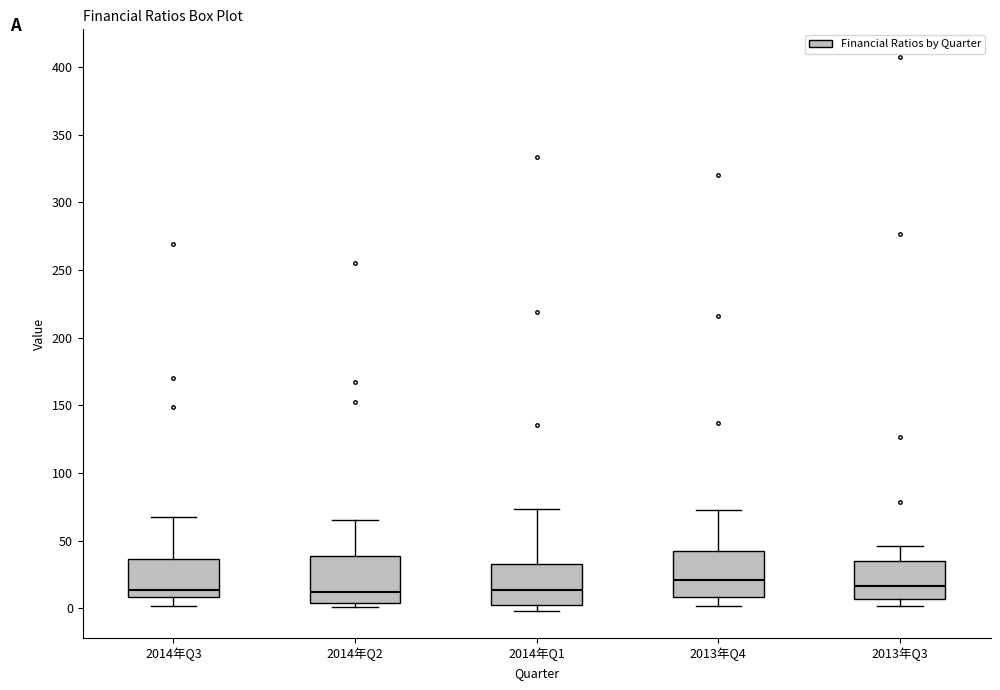

Reading left to right, transcribe this box plot: for each box, give where its median line is, the range the box spans, and where its two whiskers end, as read against the y-axis. The values are not printed on the chart, so give them approximately, as read against the axis.

2014年Q3: median 15, box 10 to 35, whiskers 0 to 65
2014年Q2: median 10, box 5 to 40, whiskers 0 to 65
2014年Q1: median 15, box 0 to 35, whiskers 0 (just below the box's lower edge) to 75
2013年Q4: median 20, box 10 to 45, whiskers 0 to 75
2013年Q3: median 15, box 5 to 35, whiskers 0 to 45